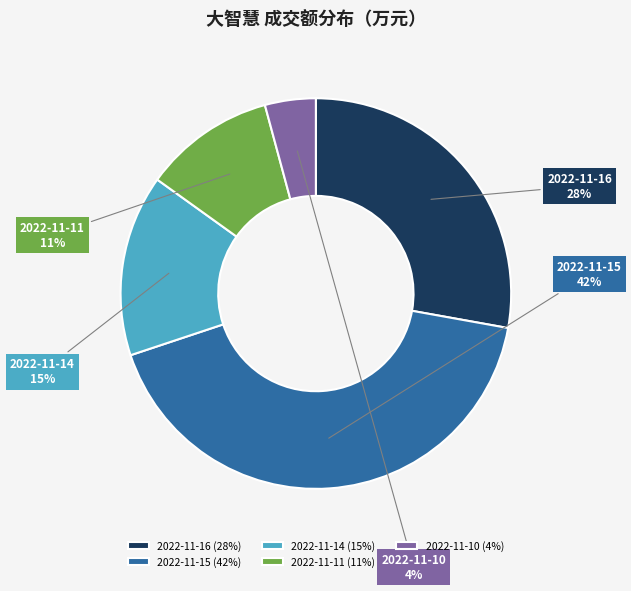

Which category has the smallest portion of the pie?

2022-11-10